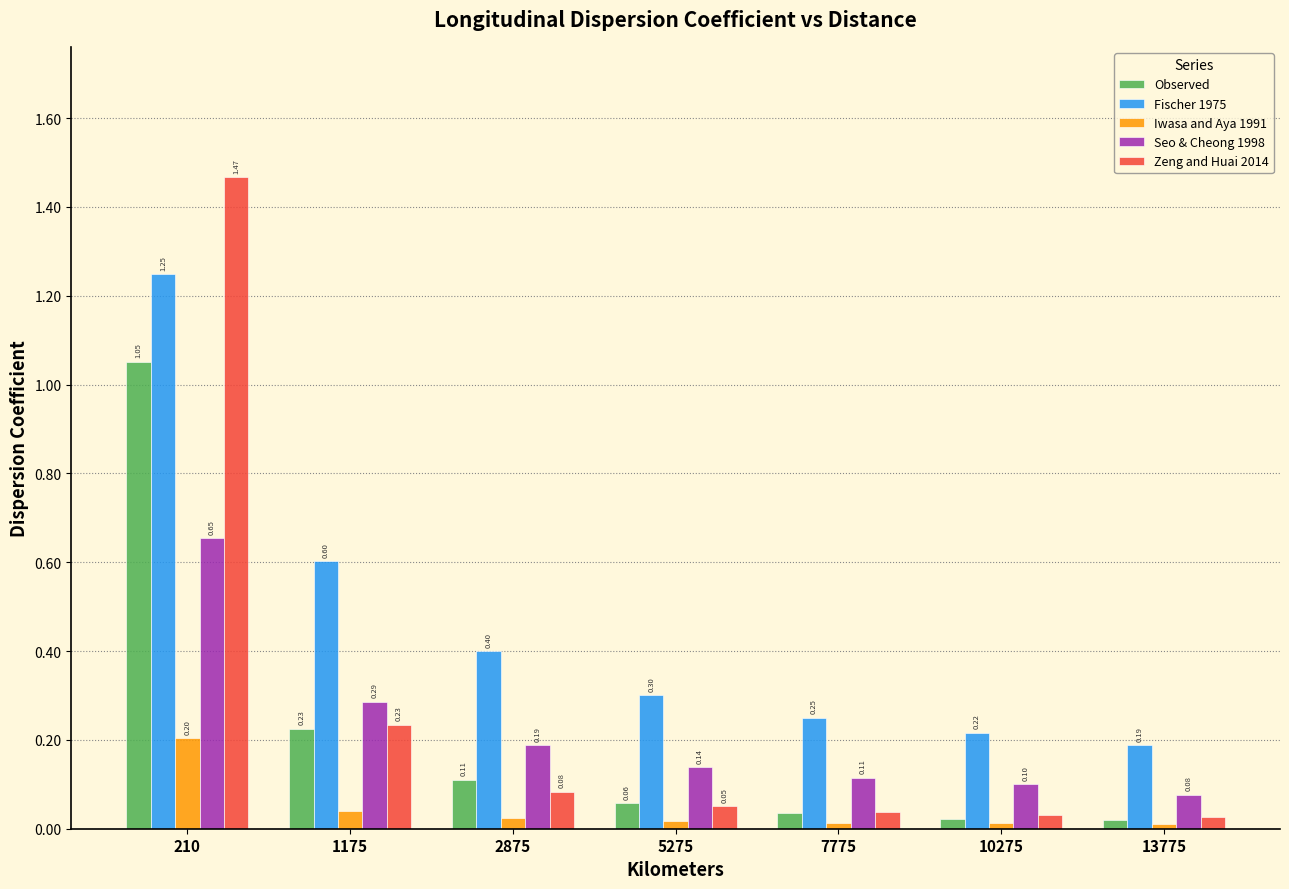

At which category is the sum across all series the highest?

210